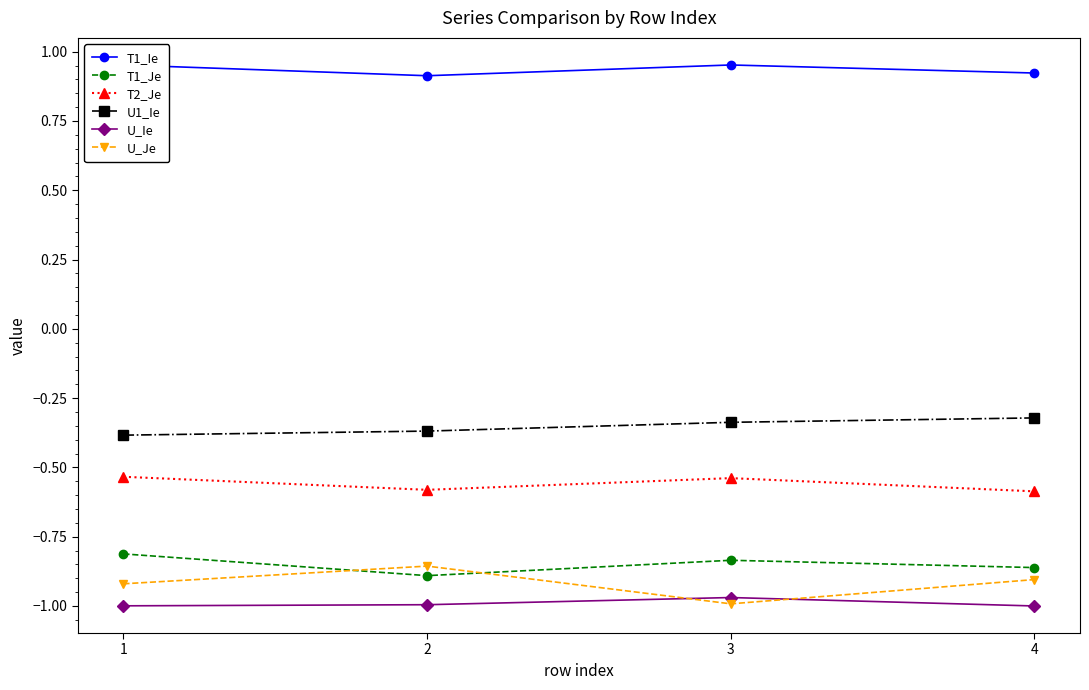

At which category is the sum across all series the highest?

1